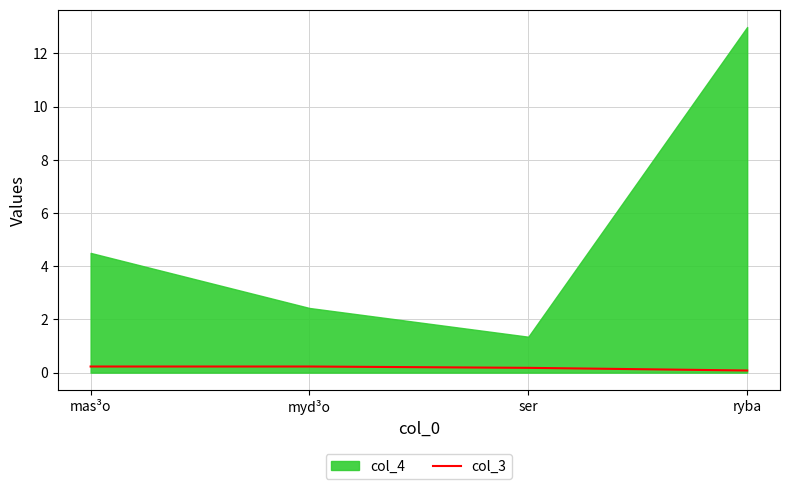

Between mas³o and ser, which is larger?

mas³o